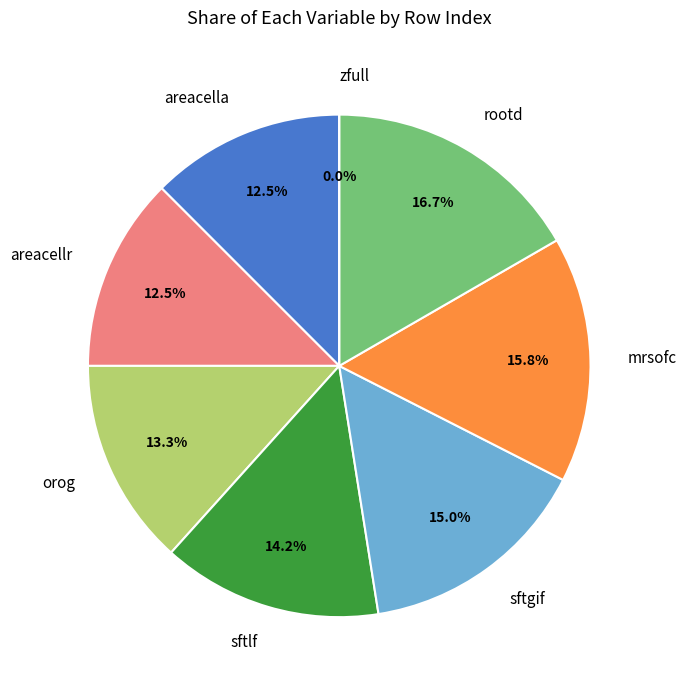

How many slices are in this pie chart?

8